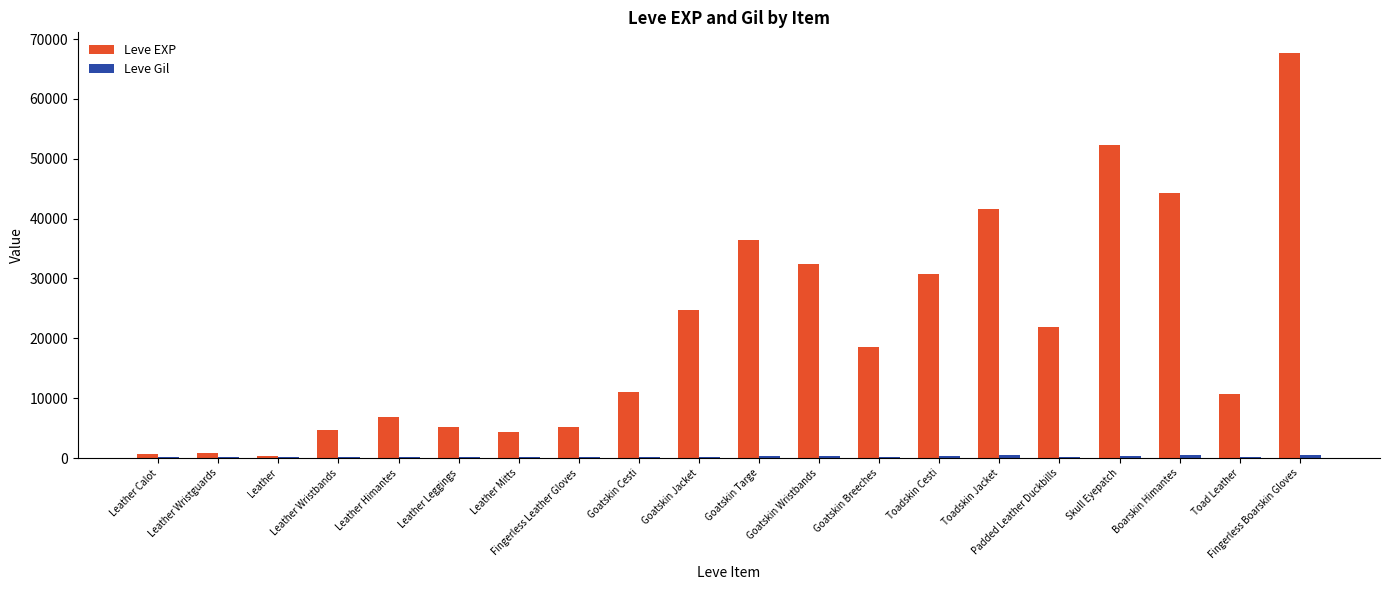

Which series has the largest total across all categories?

Leve EXP